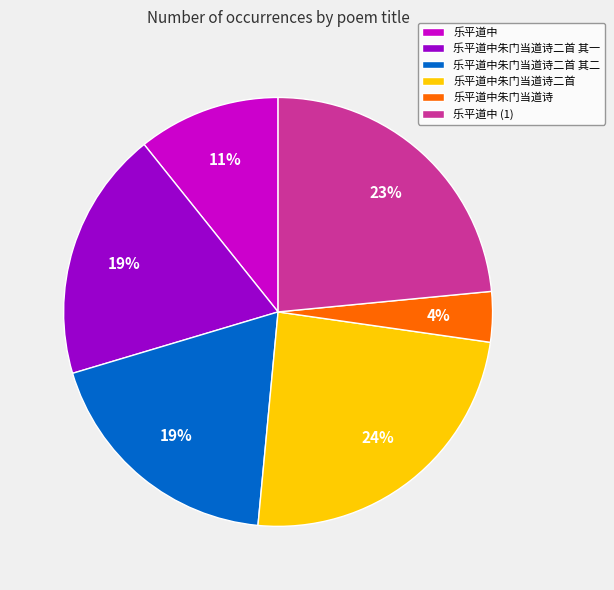

To the nearest percent, what portion does 乐平道中 represent?

11%